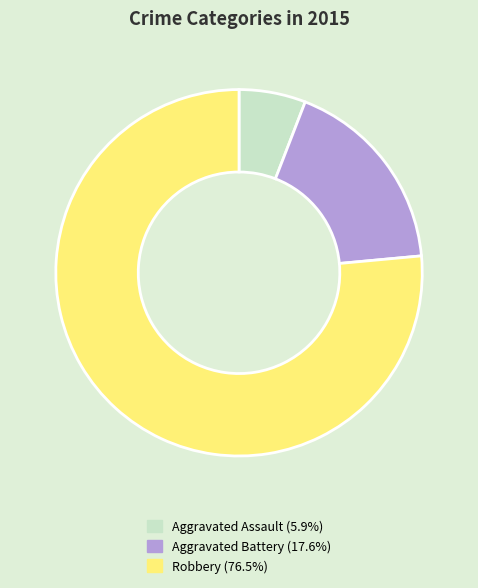

Do Aggravated Assault and Robbery together represent more than half of the pie?

Yes